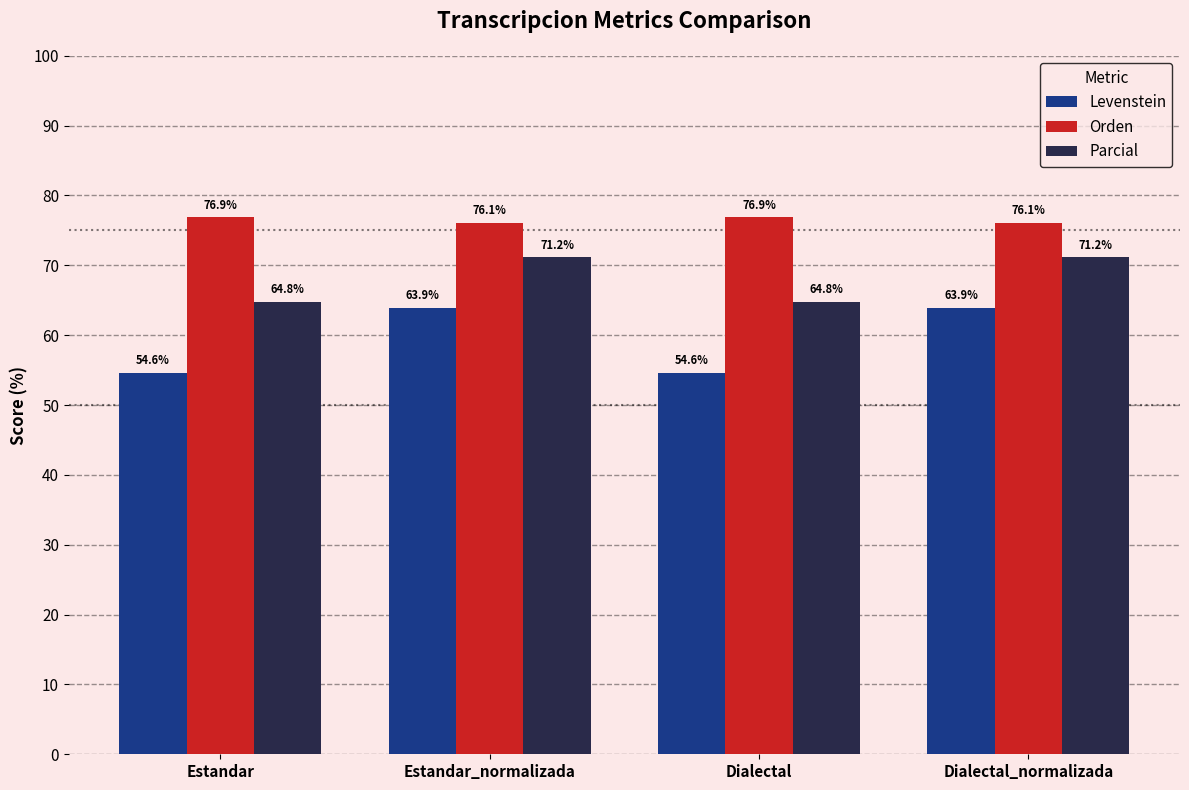

What are all the series names shown in the legend?

Levenstein, Orden, Parcial